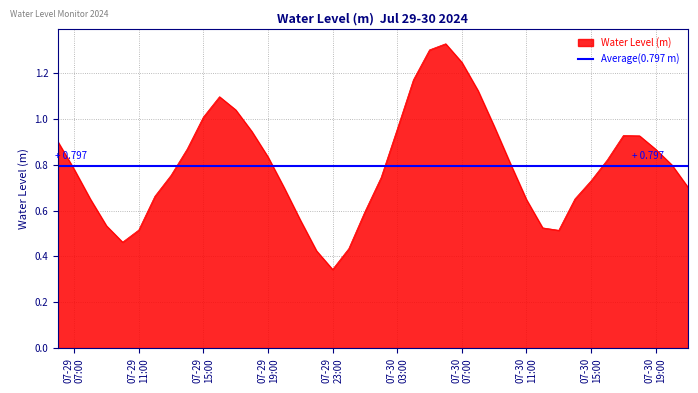

What is the difference between the maximum and minimum values?

1.0